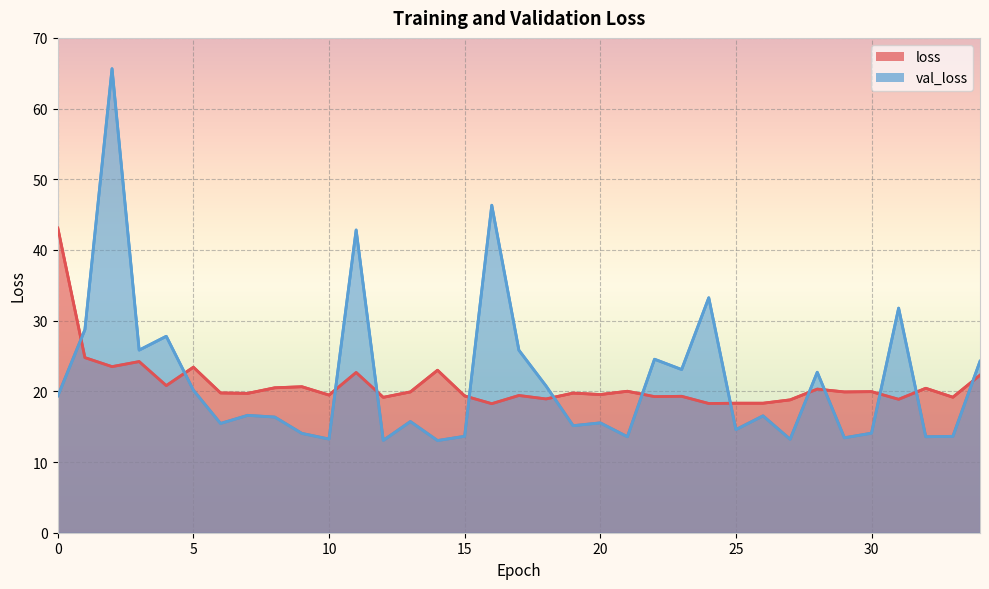

What are all the series names shown in the legend?

loss, val_loss